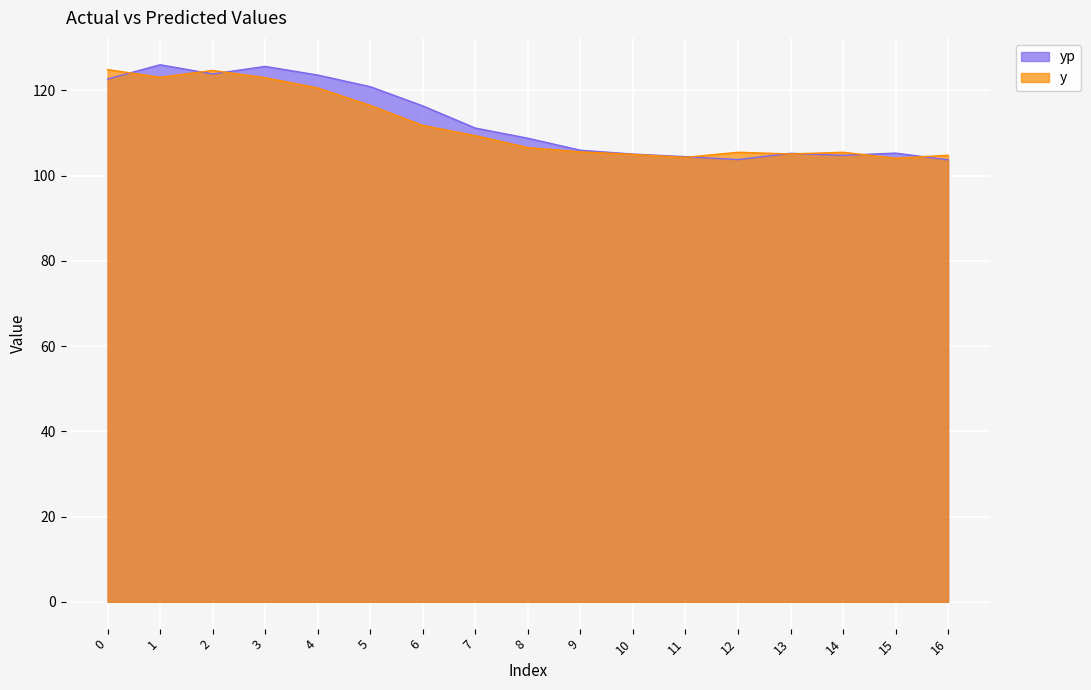

What are all the series names shown in the legend?

yp, y